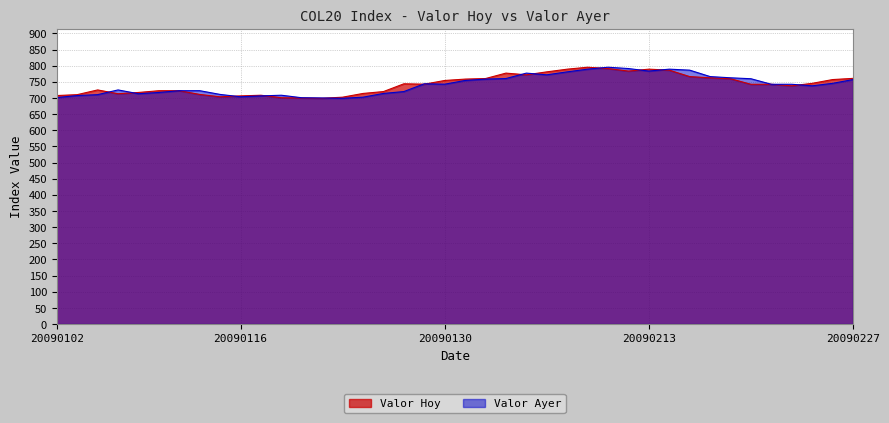

How many lines are shown in the chart?

2